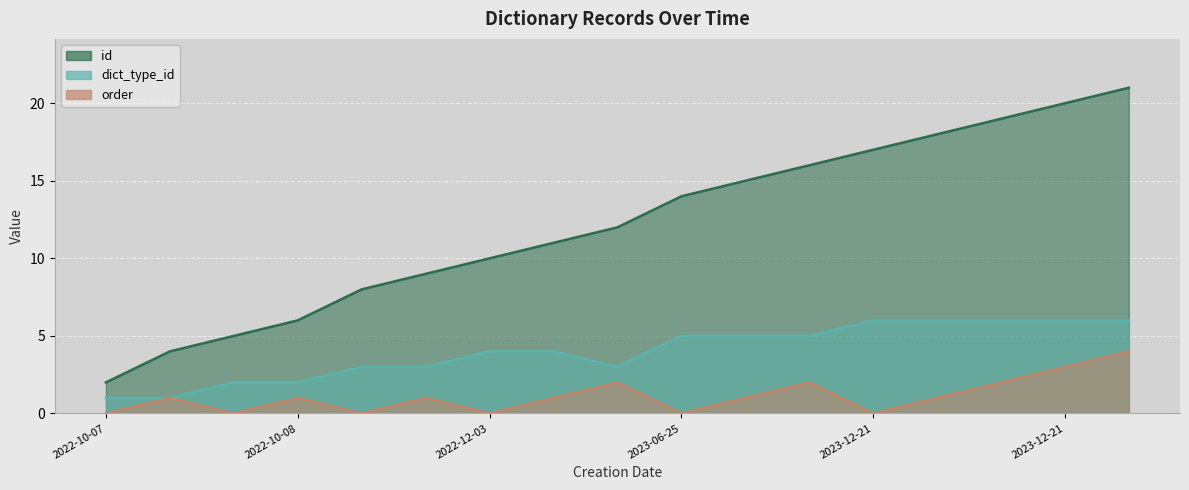

At which label is dict_type_id closest to 3?

2022-12-03